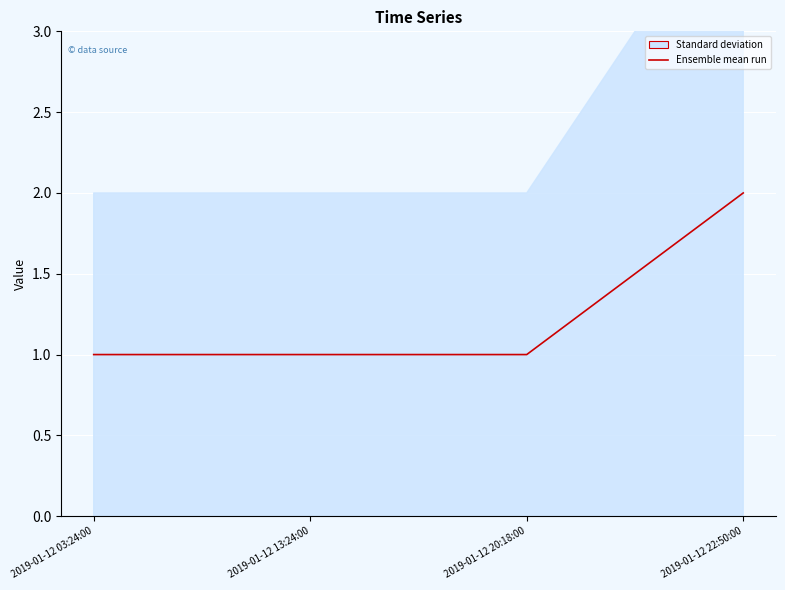

Rank the categories by value from highest to lowest.

2019-01-12 22:50:00, 2019-01-12 03:24:00, 2019-01-12 13:24:00, 2019-01-12 20:18:00